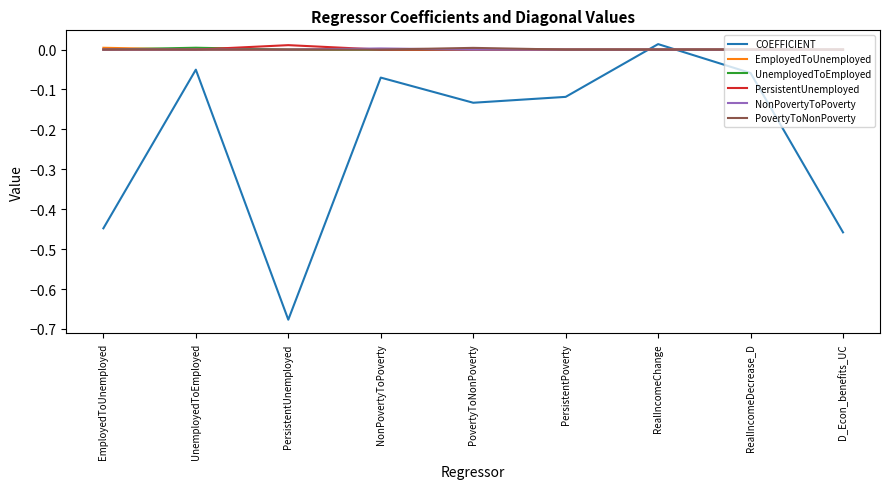

What position from the right is RealIncomeDecrease_D?

2